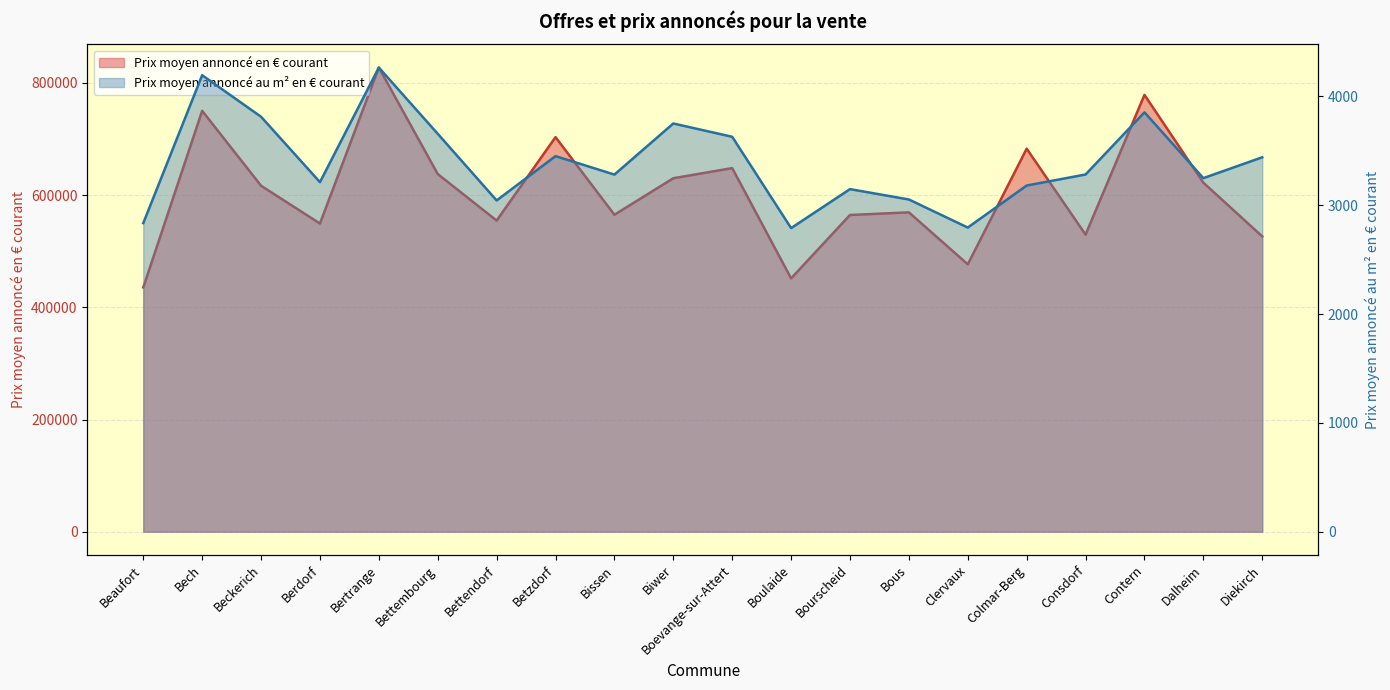

Between Boulaide and Bous, which is larger?

Bous